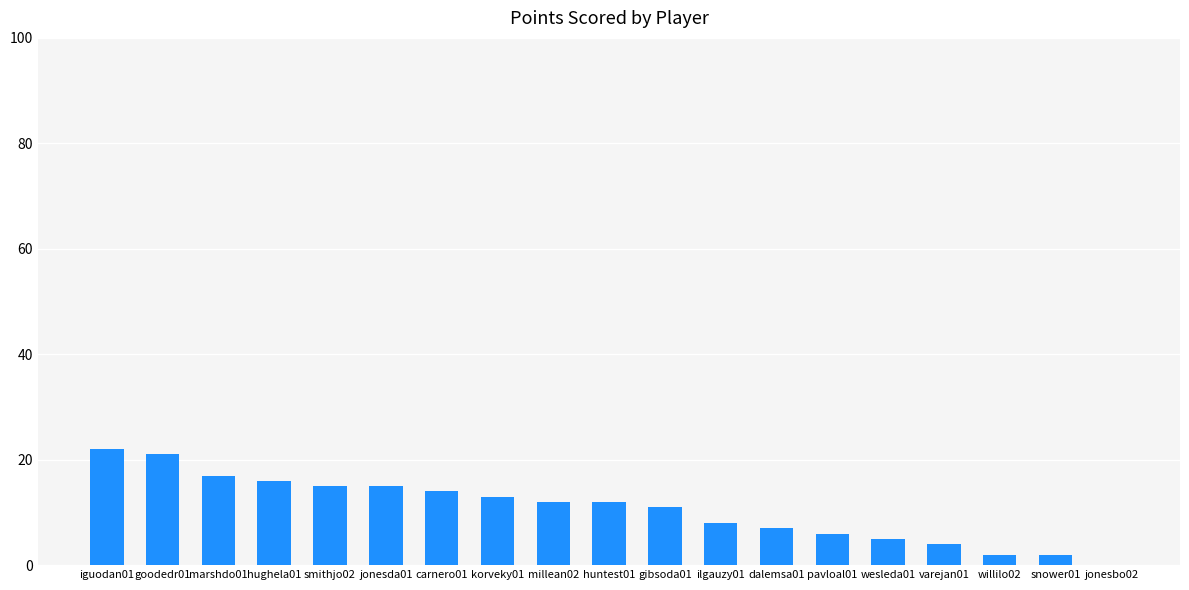

What is the sum of the values at korveky01 and goodedr01?

34